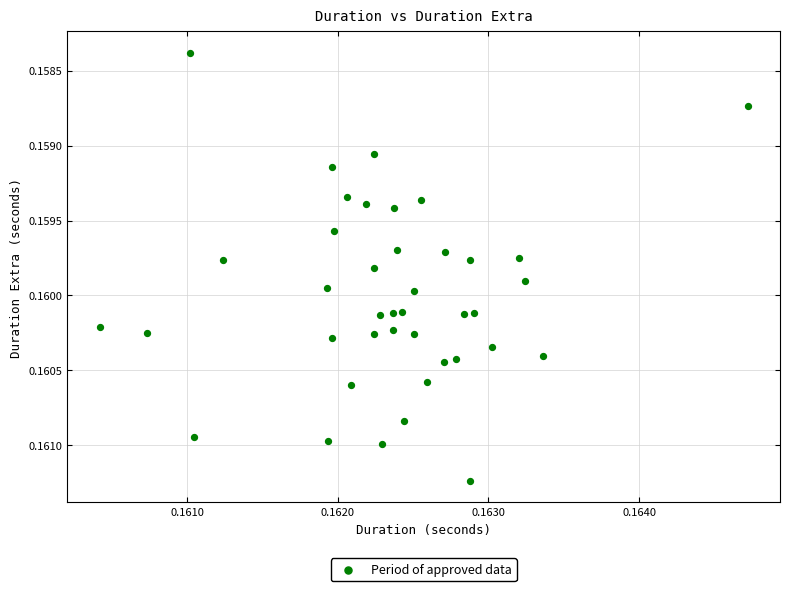

How many points are shown in the scatter plot?

40